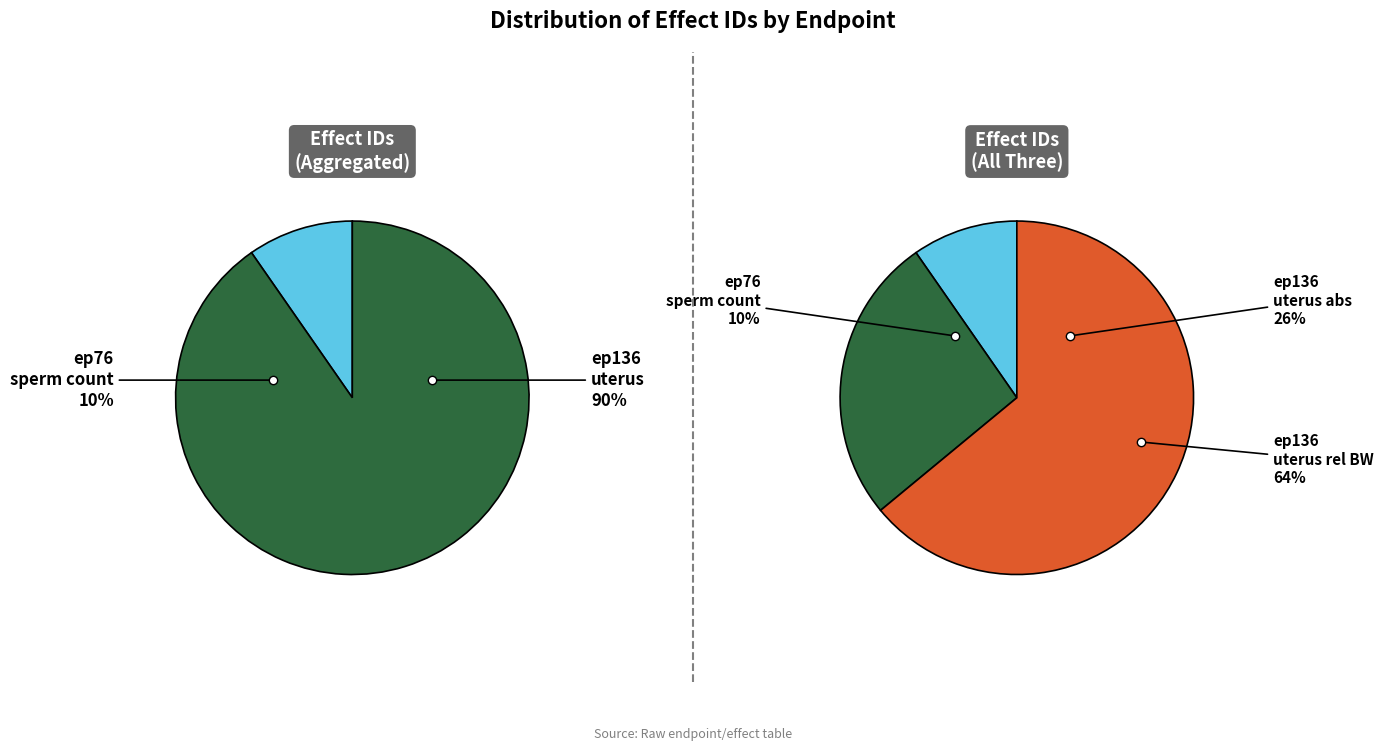

How much of the chart is everything except endpoint 136 (effect 1021)?

73.7%